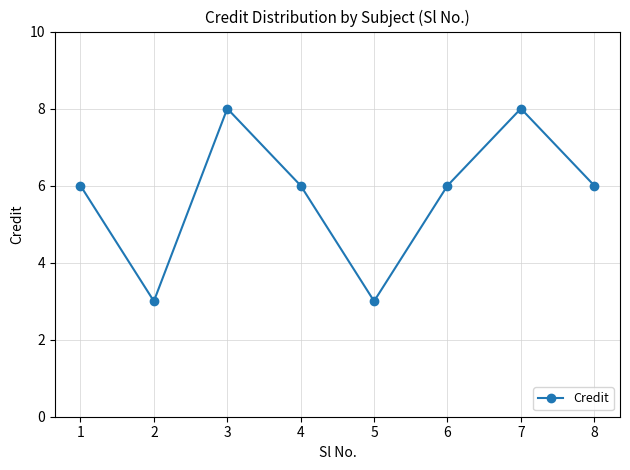

What is the difference between the second highest and minimum values?

5